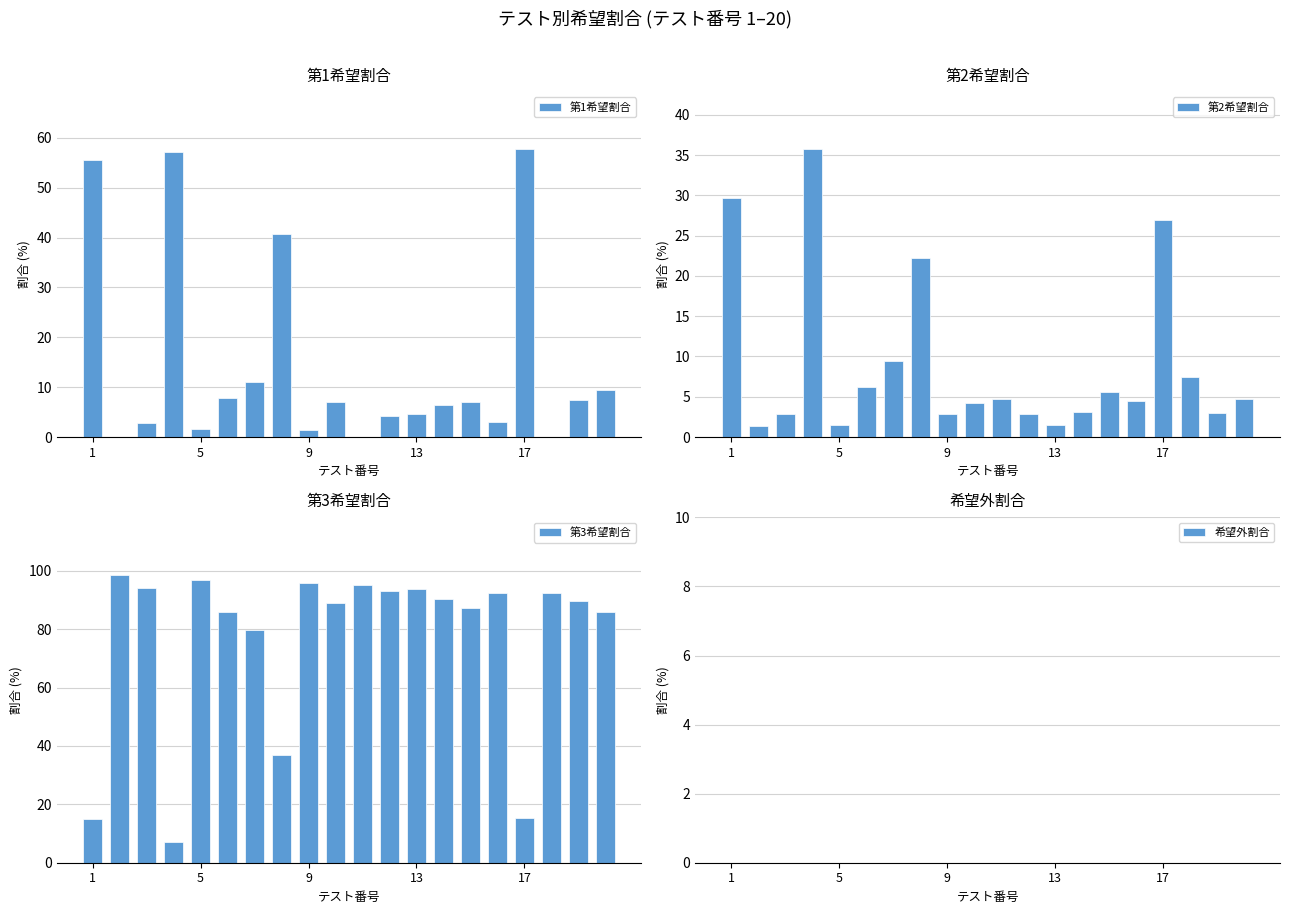

How many data points in 第3希望割合 are less than 90?

10